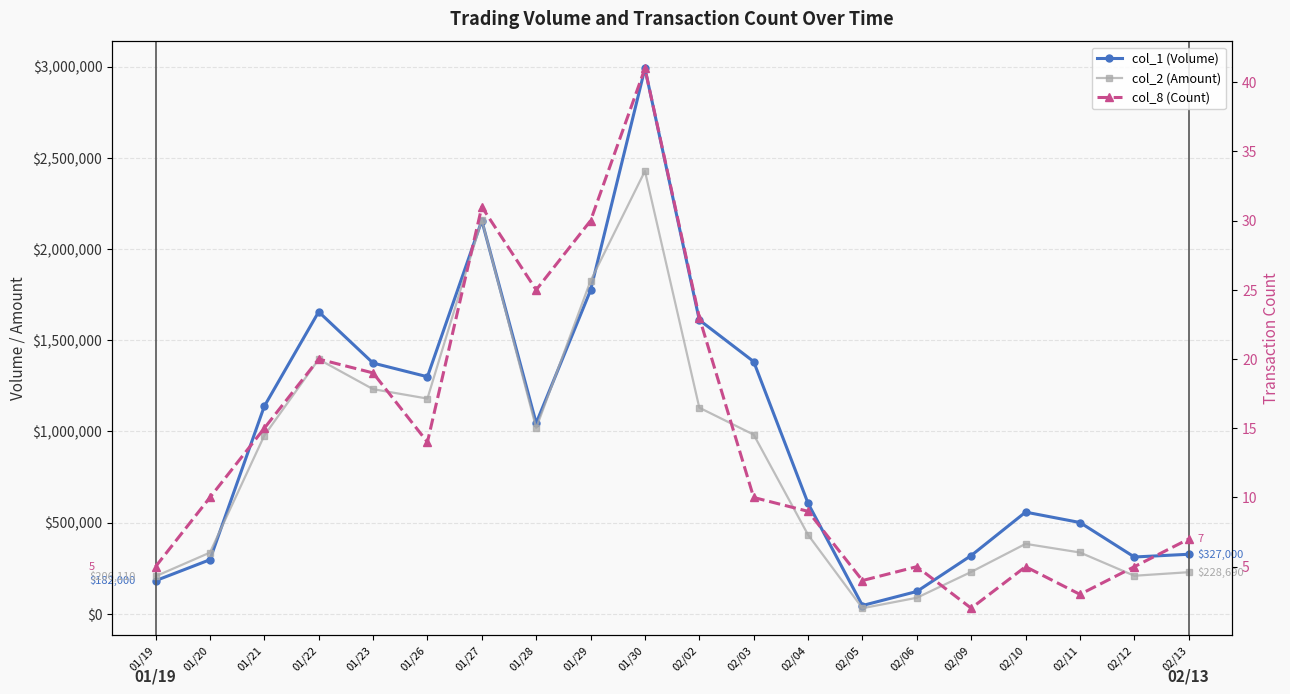

True or false: col_1 (Volume) and col_2 (Amount) cross at least once.

True